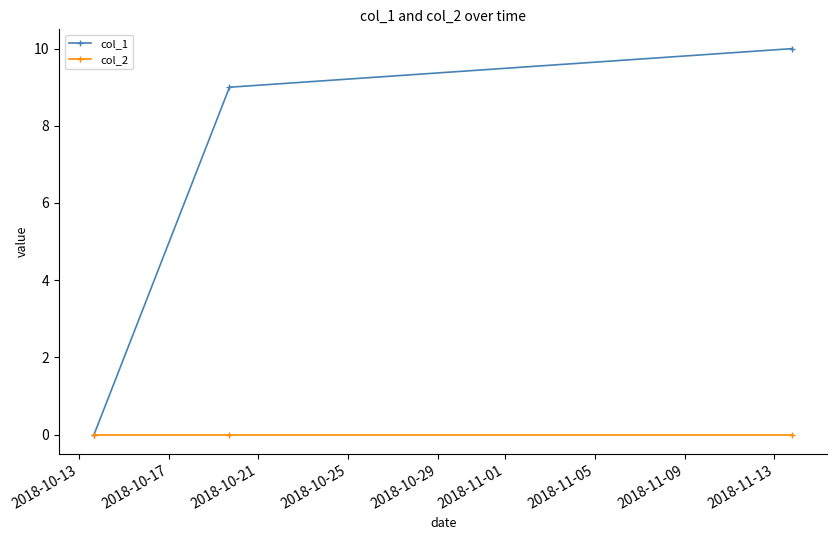

Which series has the largest total across all categories?

col_1